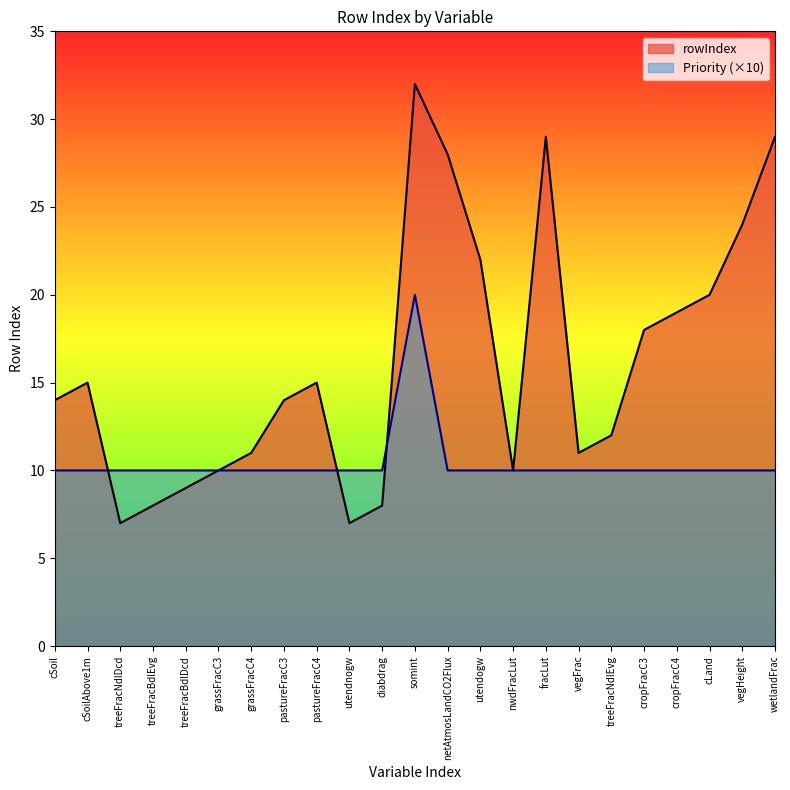

At which label does Priority reach its minimum?

cSoil